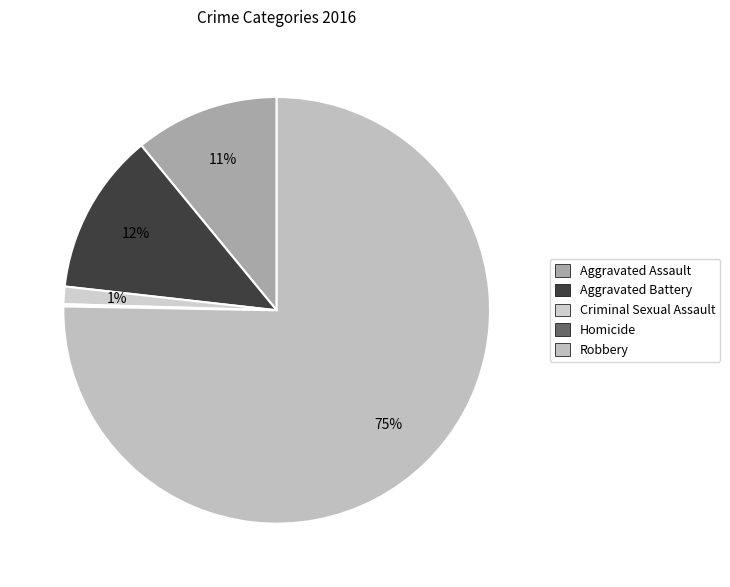

Which has a higher value, Aggravated Assault or Homicide?

Aggravated Assault